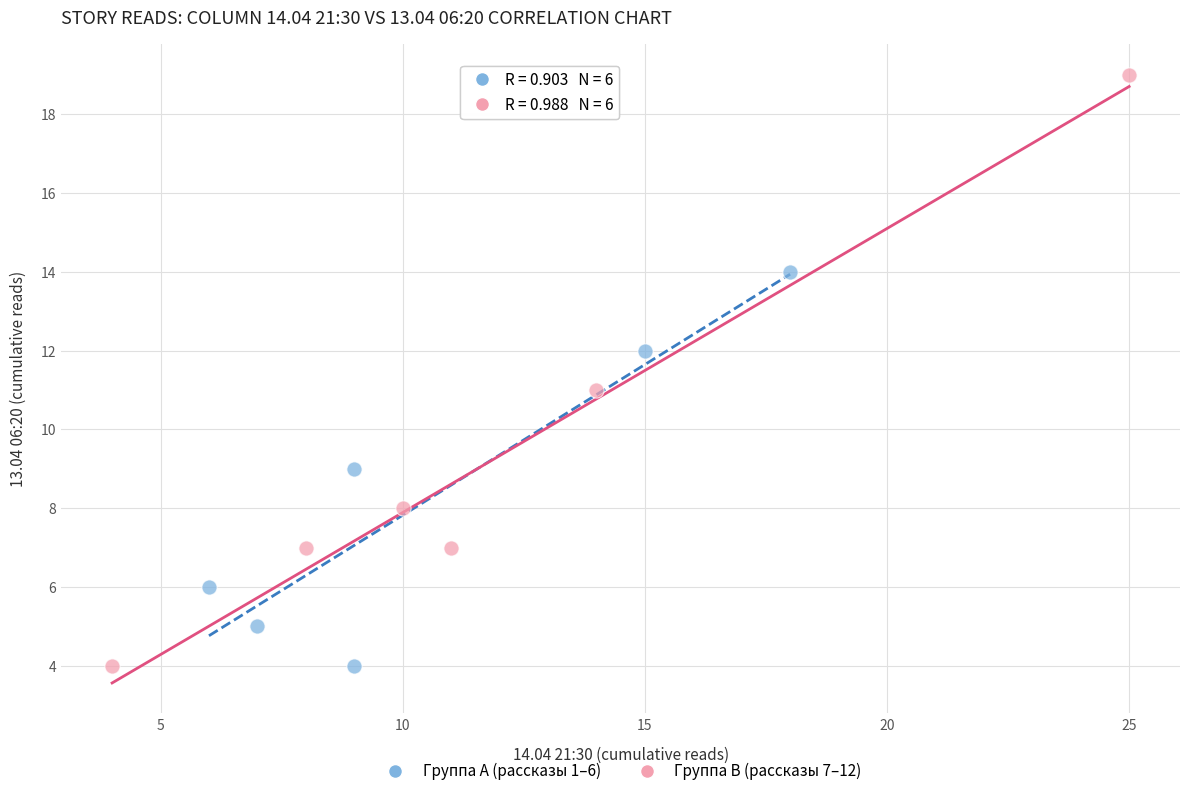

Which series has the largest Y range (max minus min)?

Группа B (рассказы 7–12)